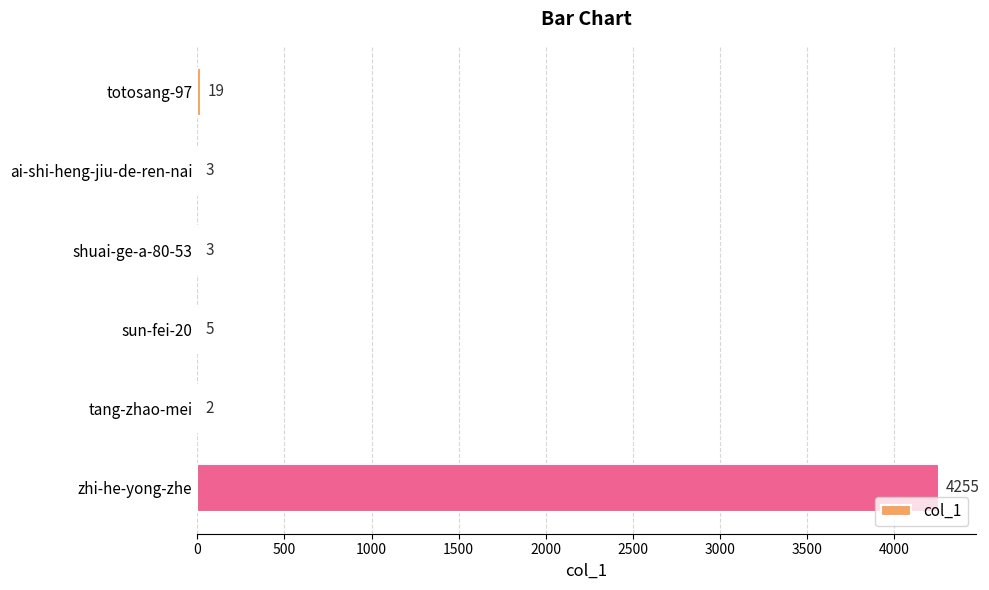

Between ai-shi-heng-jiu-de-ren-nai and zhi-he-yong-zhe, which is larger?

zhi-he-yong-zhe